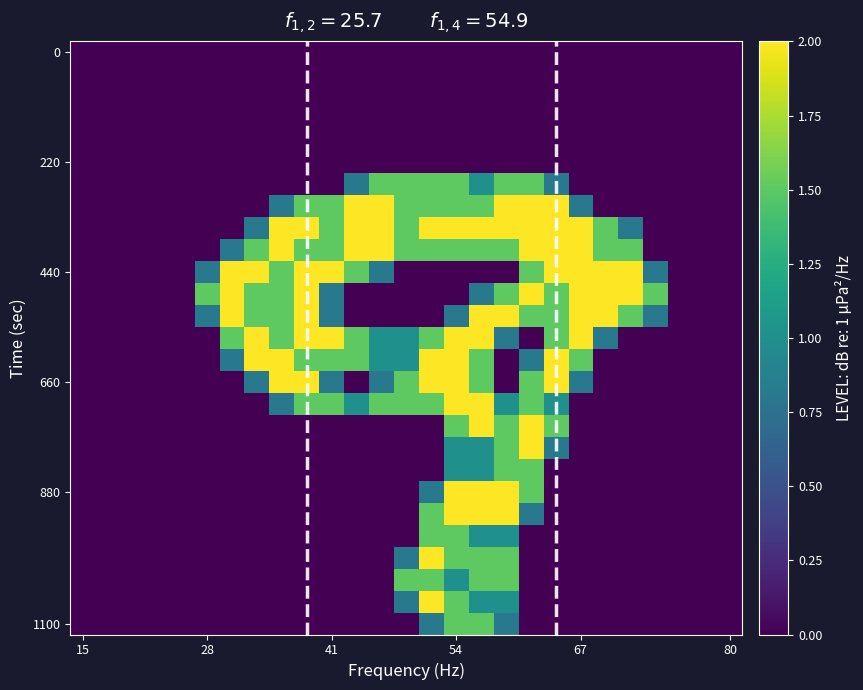

At which category is the sum across all series the highest?

16